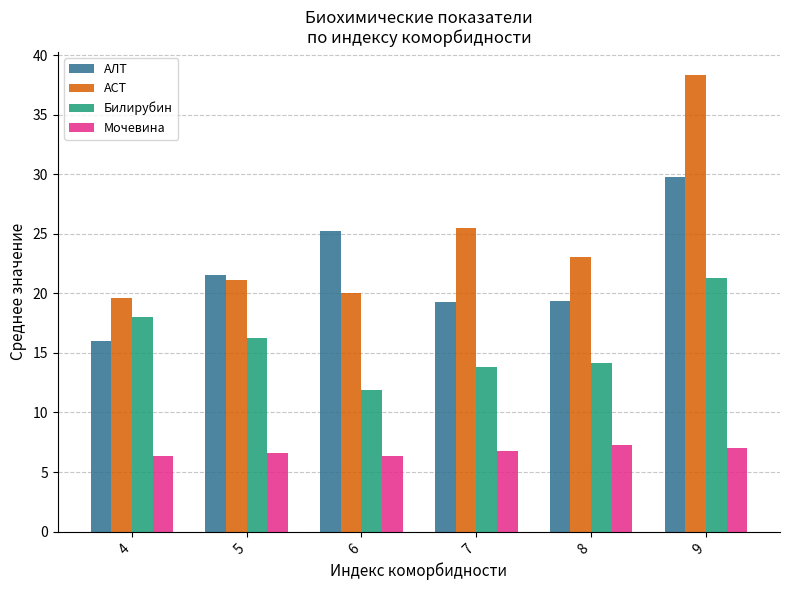

What is the sum of the Мочевина values at 5 and 9?

13.6